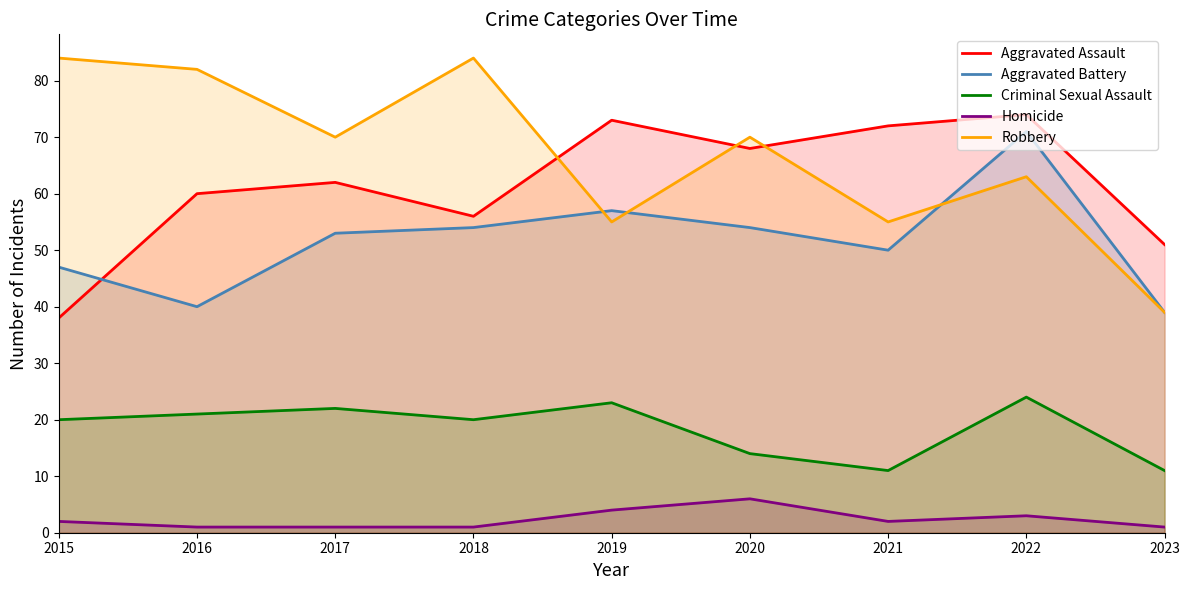

At which category does Aggravated Assault reach its first local valley?

2018